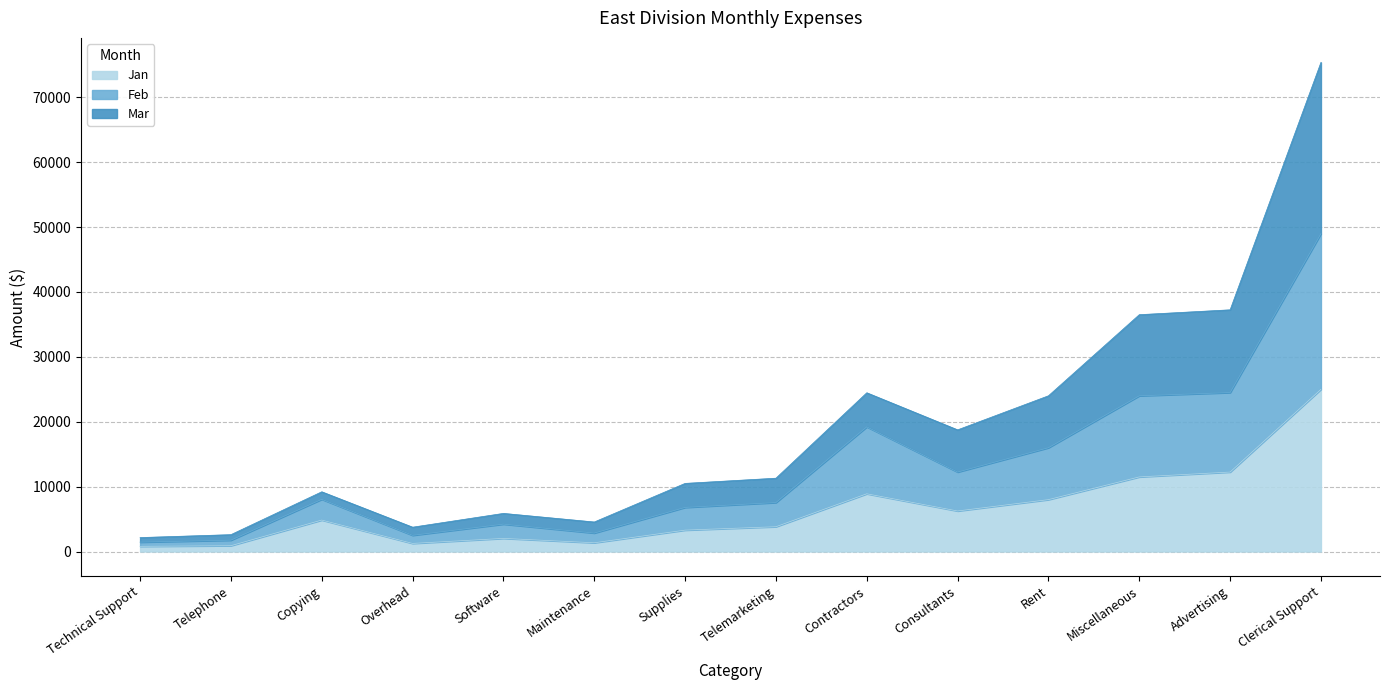

What is the total value across all series at Software?

5875